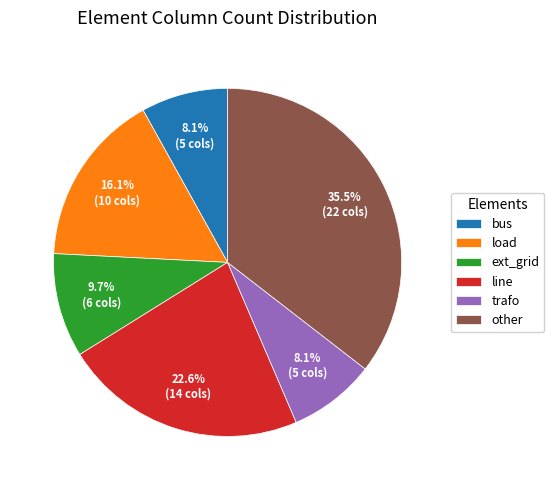

What is the ratio of the value at ext_grid to the value at bus?

1.2